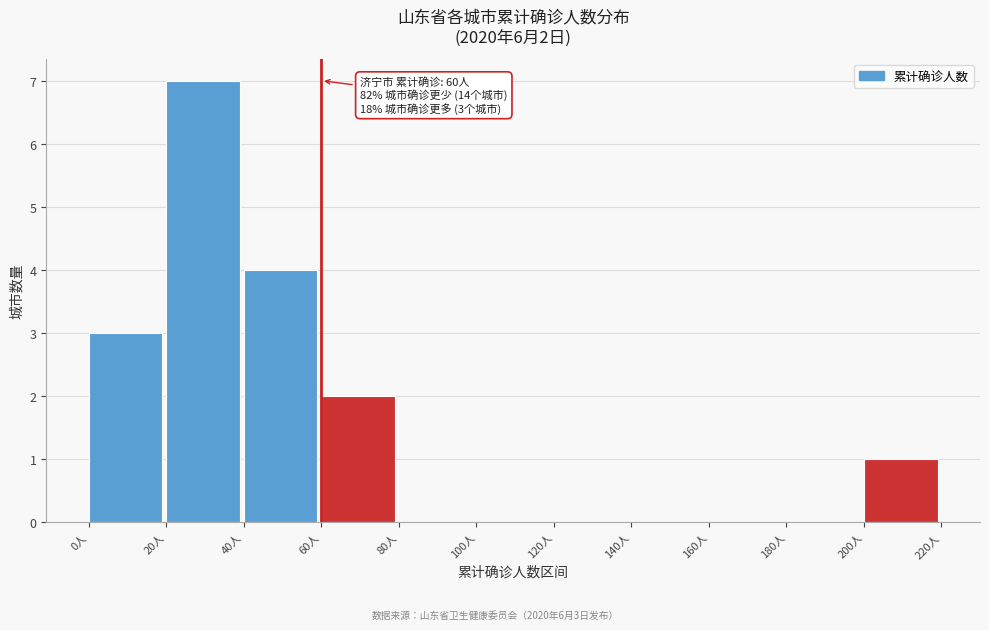

Over which range of the x-axis is the bar tallest?

20 to 40